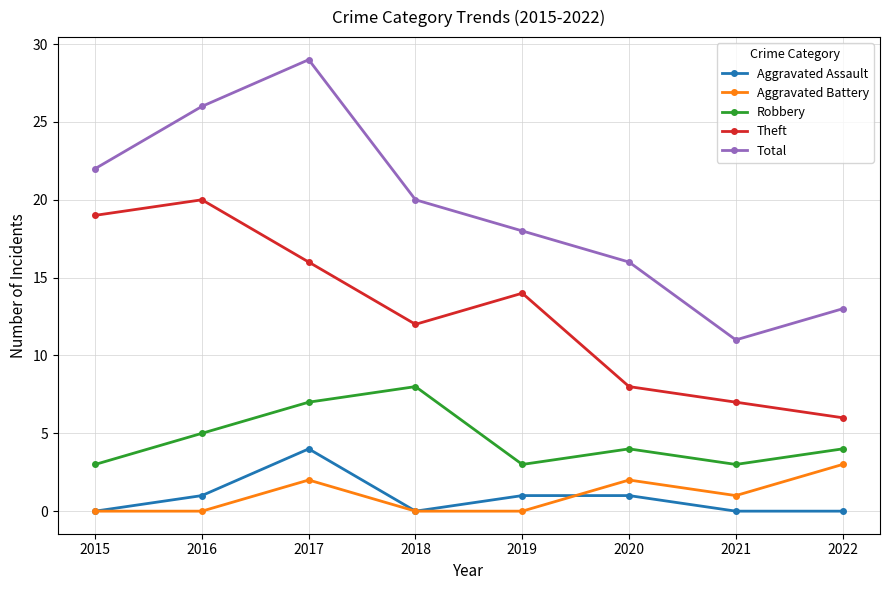

Rank the series by their maximum value, from highest to lowest.

Total, Theft, Robbery, Aggravated Assault, Aggravated Battery